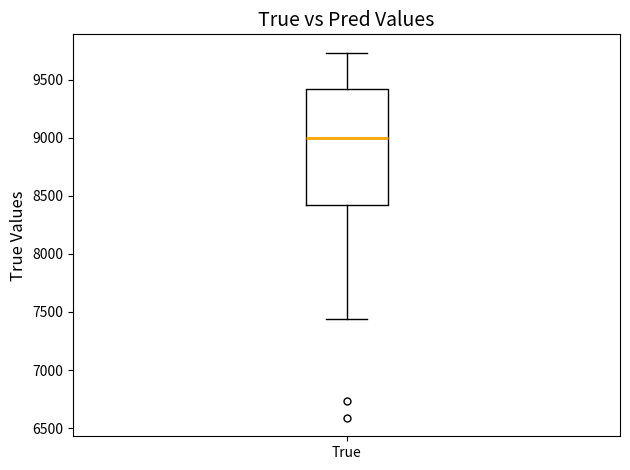

Read this box plot against the y-axis: the position of the median line, the range covered by the box, and the ends of both whiskers. The values are not printed on the chart, so give them approximately, as read against the axis.

median 9000, box 8400 to 9400, whiskers 7450 to 9750